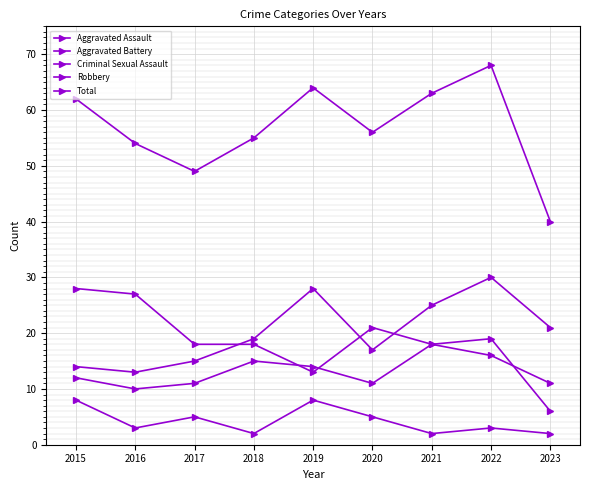

Is this an area chart (filled region under the line)?

No